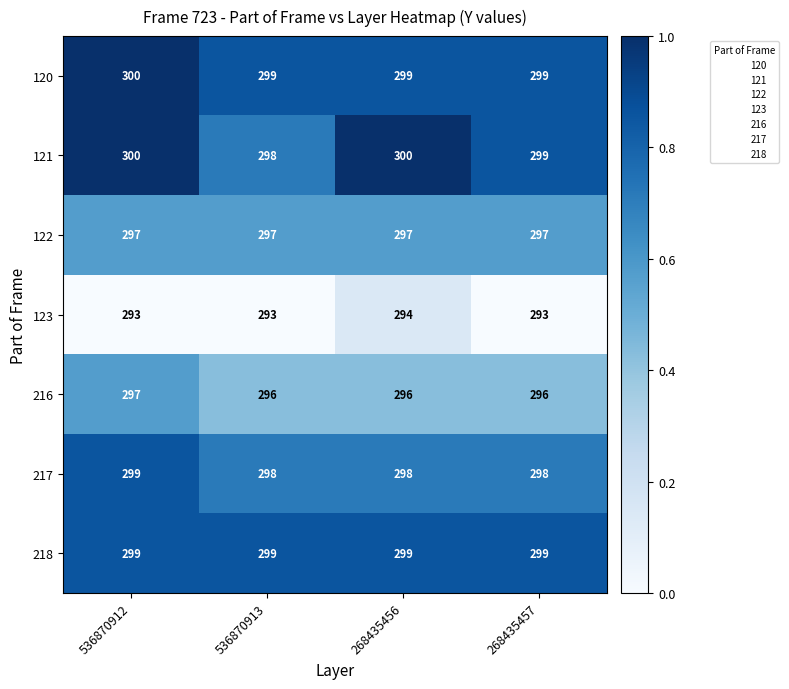

What is the minimum value shown in the chart?

293